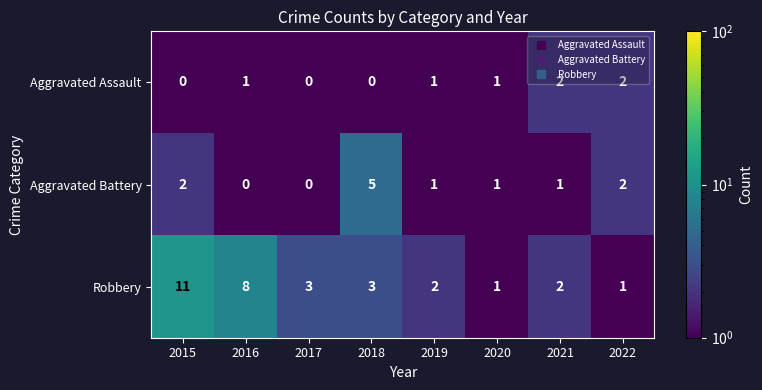

What is the difference between the highest and lowest values at 2018?

5